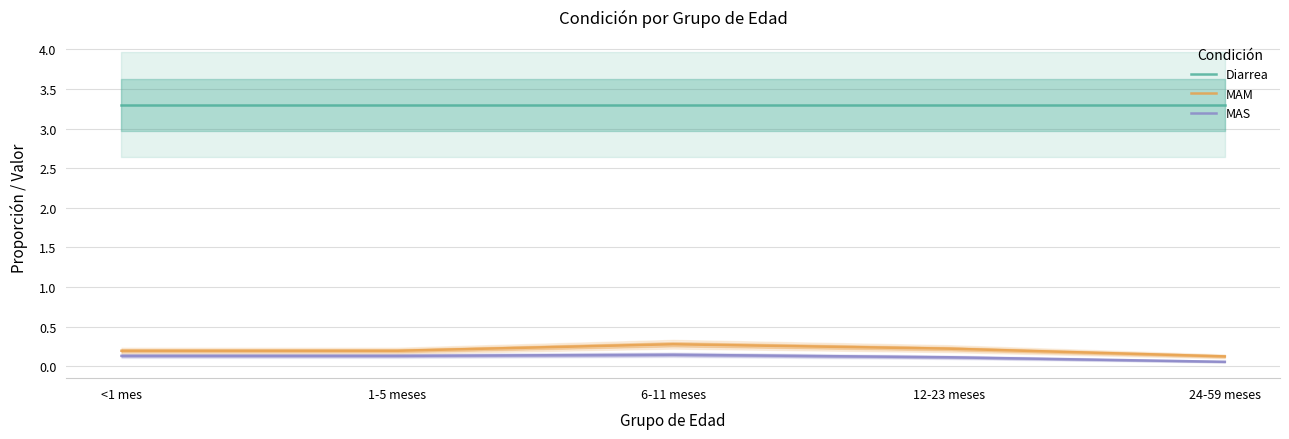

Which label corresponds to the smallest value in the chart?

24-59 meses